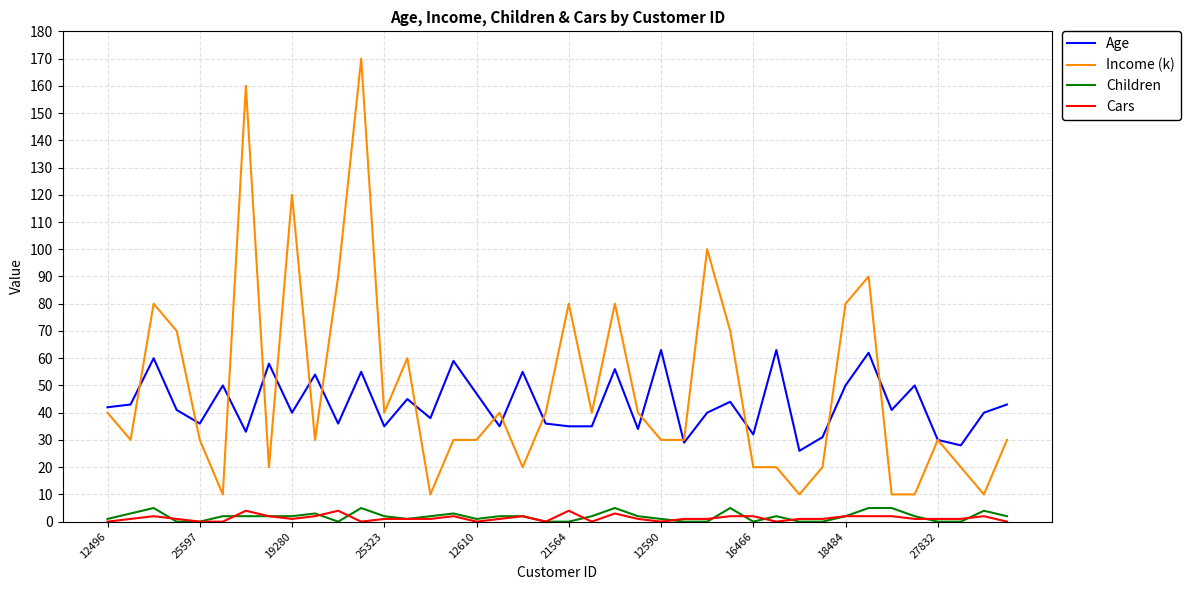

True or false: Age has more than 1 points higher than both neighbors.

True